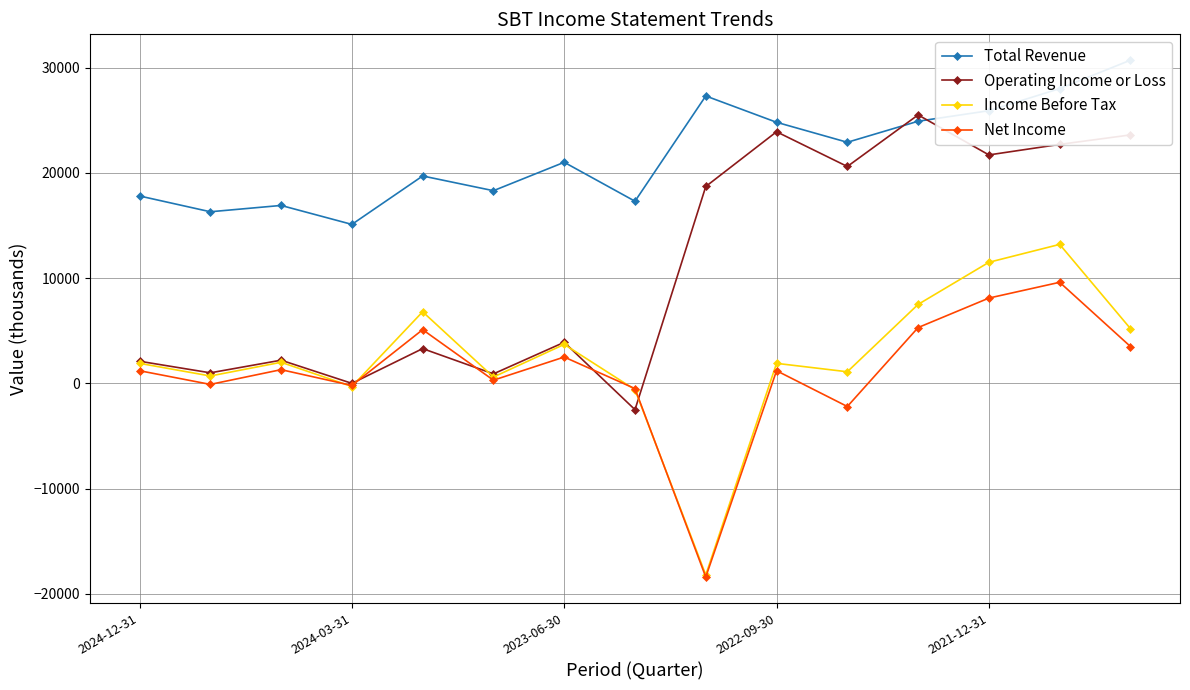

What is the highest value of the Total Revenue series?

30700